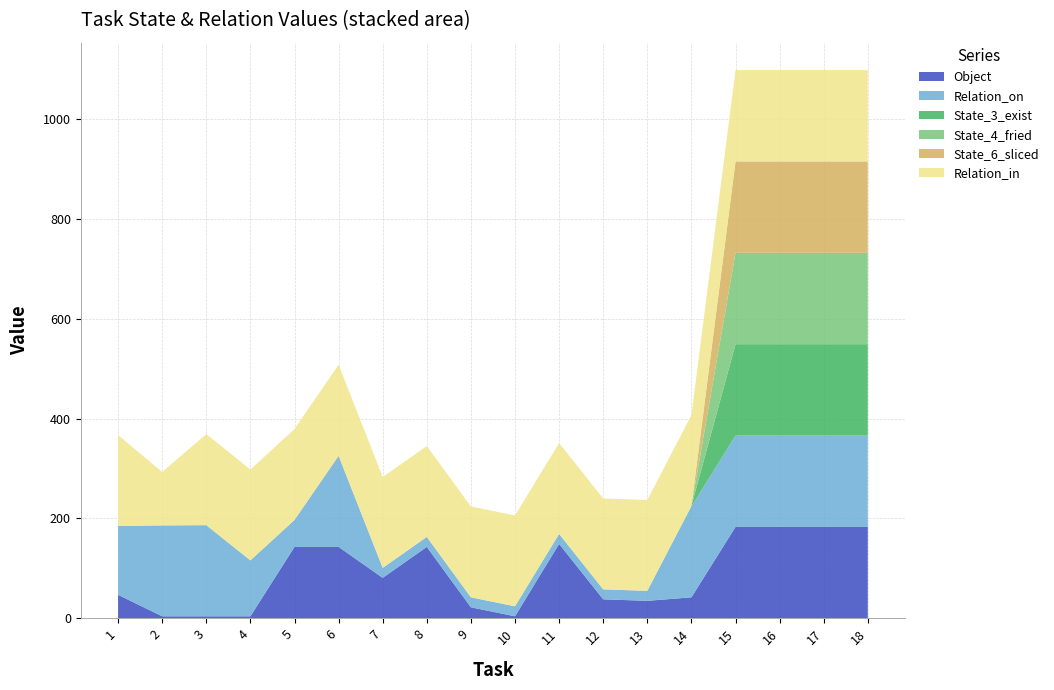

Reading left to right, extract all data points from this chart.

Object: 1=47	2=4	3=4	4=4	5=143	6=143	7=81	8=143	9=22	10=4	11=149	12=38	13=35	14=42	15=183	16=183	17=183	18=183
Relation_on: 1=138	2=182	3=182	4=112	5=54	6=182	7=20	8=20	9=20	10=20	11=20	12=20	13=20	14=182	15=183	16=183	17=183	18=183
State_3_exist: 1=0	2=0	3=0	4=0	5=0	6=0	7=0	8=0	9=0	10=0	11=0	12=0	13=0	14=1	15=183	16=183	17=183	18=183
State_4_fried: 1=0	2=0	3=1	4=0	5=0	6=0	7=0	8=0	9=0	10=0	11=0	12=0	13=0	14=0	15=183	16=183	17=183	18=183
State_6_sliced: 1=0	2=0	3=0	4=0	5=0	6=1	7=0	8=0	9=0	10=0	11=0	12=0	13=0	14=0	15=183	16=183	17=183	18=183
Relation_in: 1=182	2=107	3=182	4=182	5=182	6=182	7=182	8=182	9=182	10=182	11=182	12=182	13=182	14=182	15=183	16=183	17=183	18=183